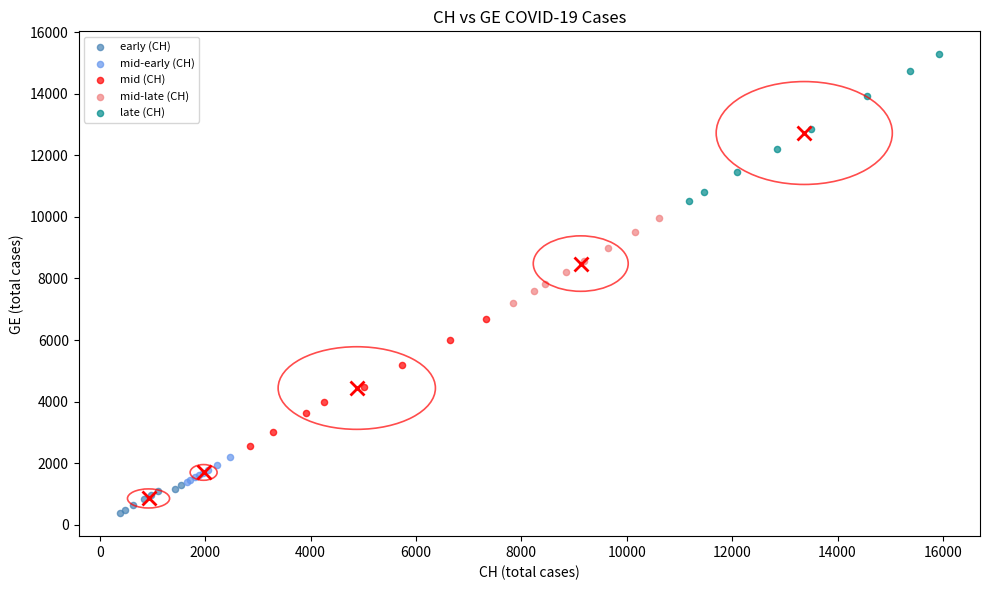

Which series has the widest spread of Y values?

late (CH)